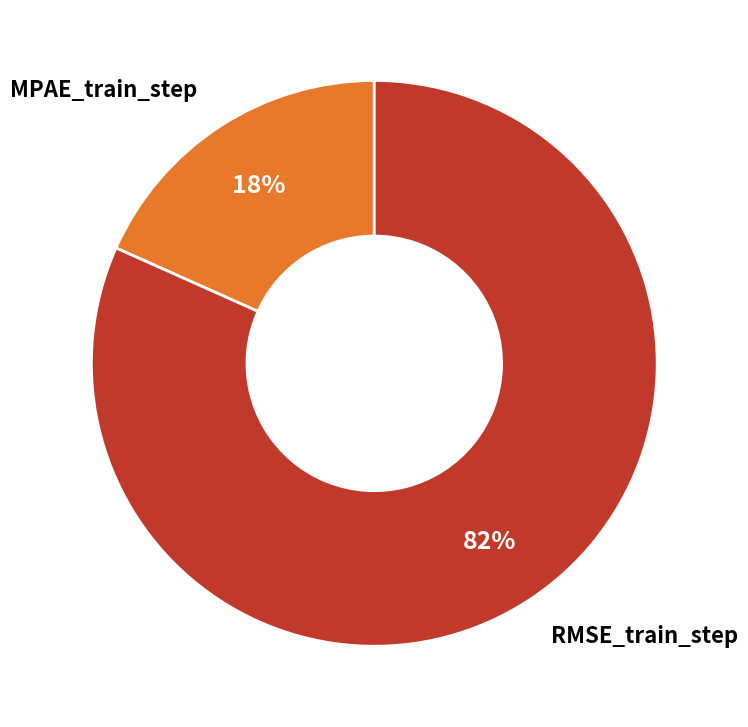

To the nearest percent, what is the average slice percentage?

50%